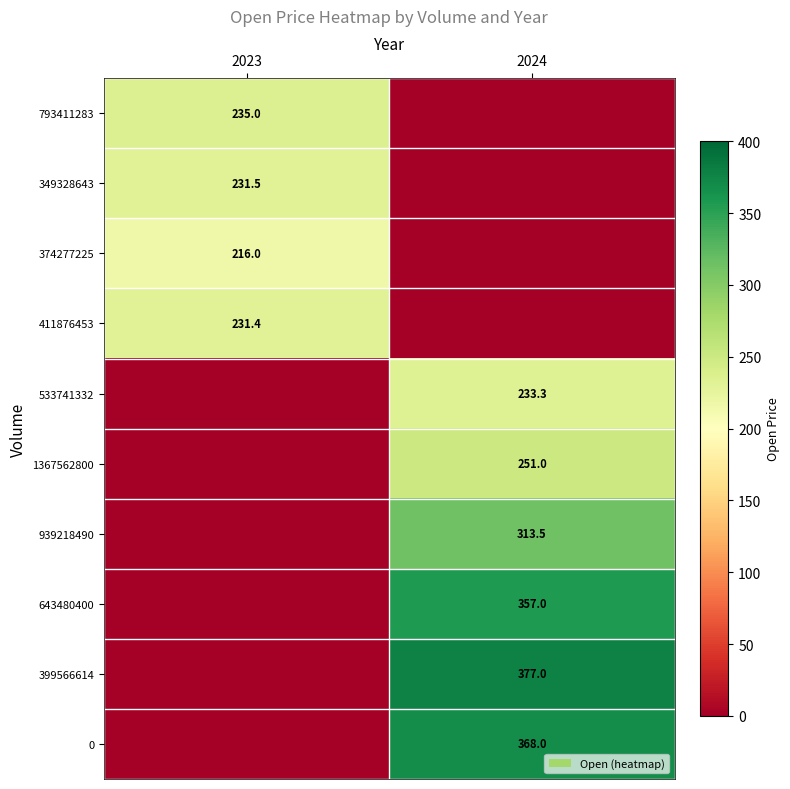

Between 2023 and 2024, which is larger?

2023